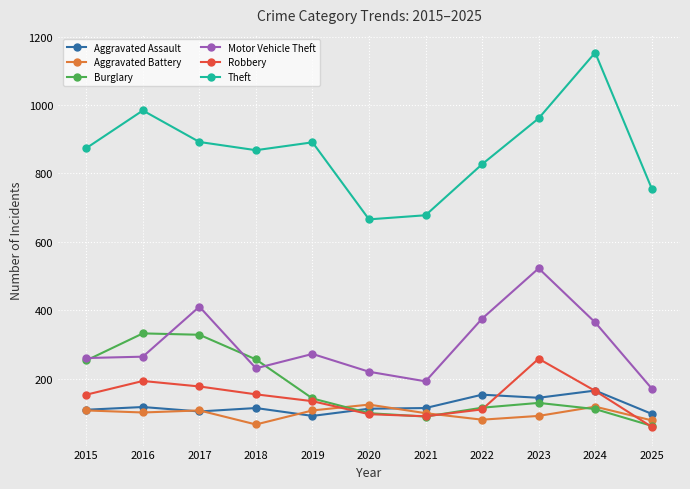

What is the maximum value shown in the chart?

1153